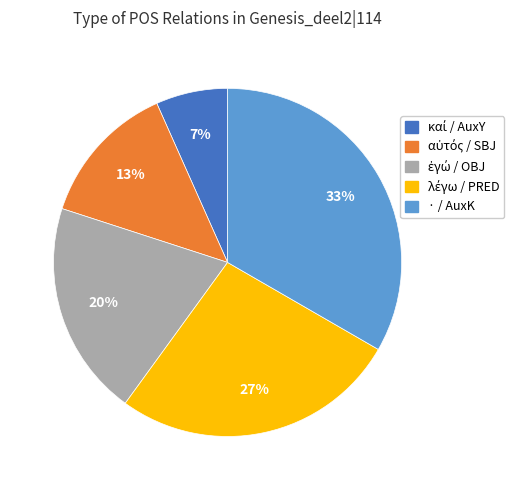

How many segments does this pie chart have?

5